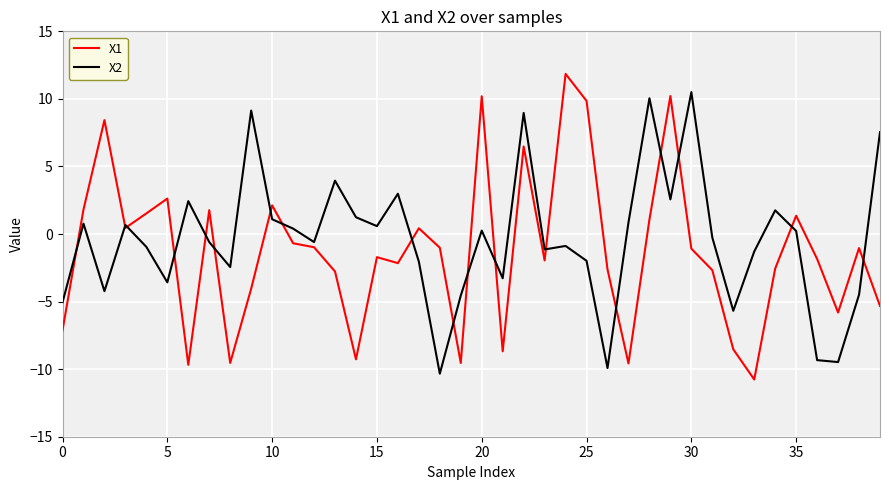

True or false: X1 has more than 0 interior local peaks.

True